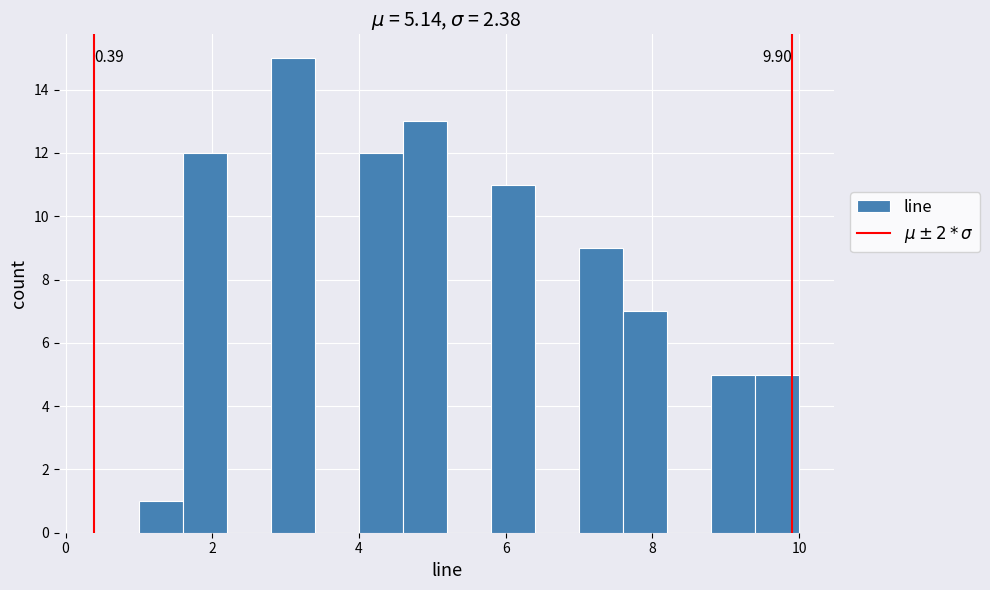

Around what value on the x-axis is the tallest bar? Give the approximate position of its centre, as read against the axis.

3.2